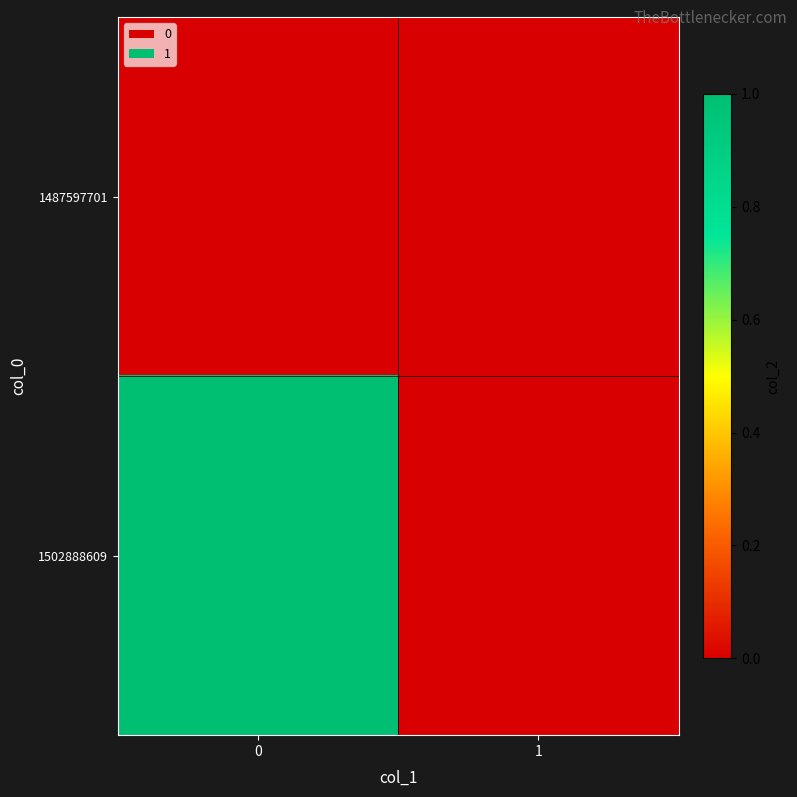

Count the number of data series in this chart.

2